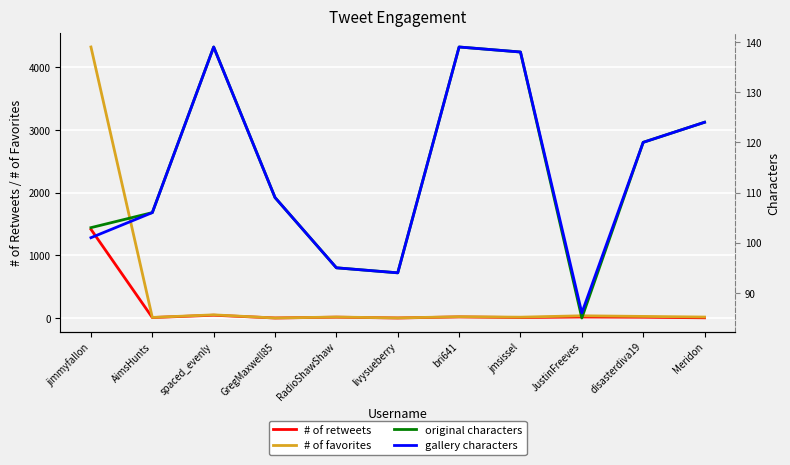

The value of original characters at disasterdiva19 is 120. True or false?

True